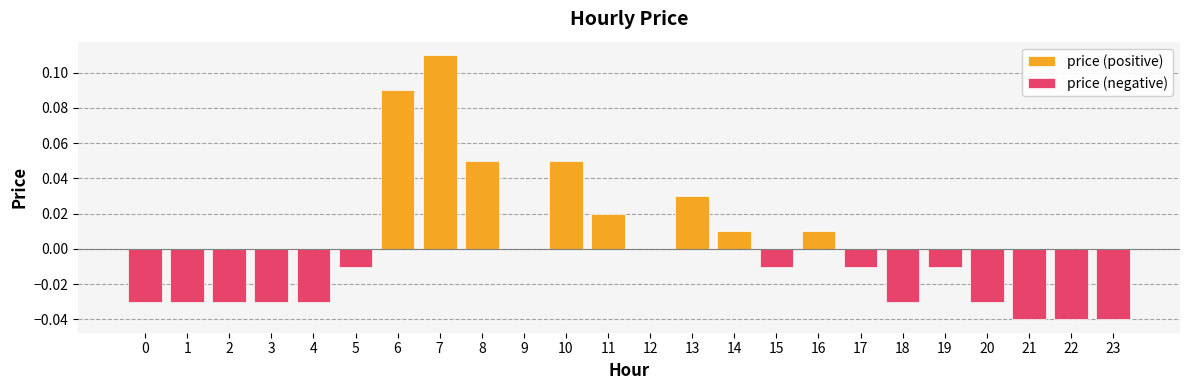

True or false: the data shows 0.1 at 9.

False